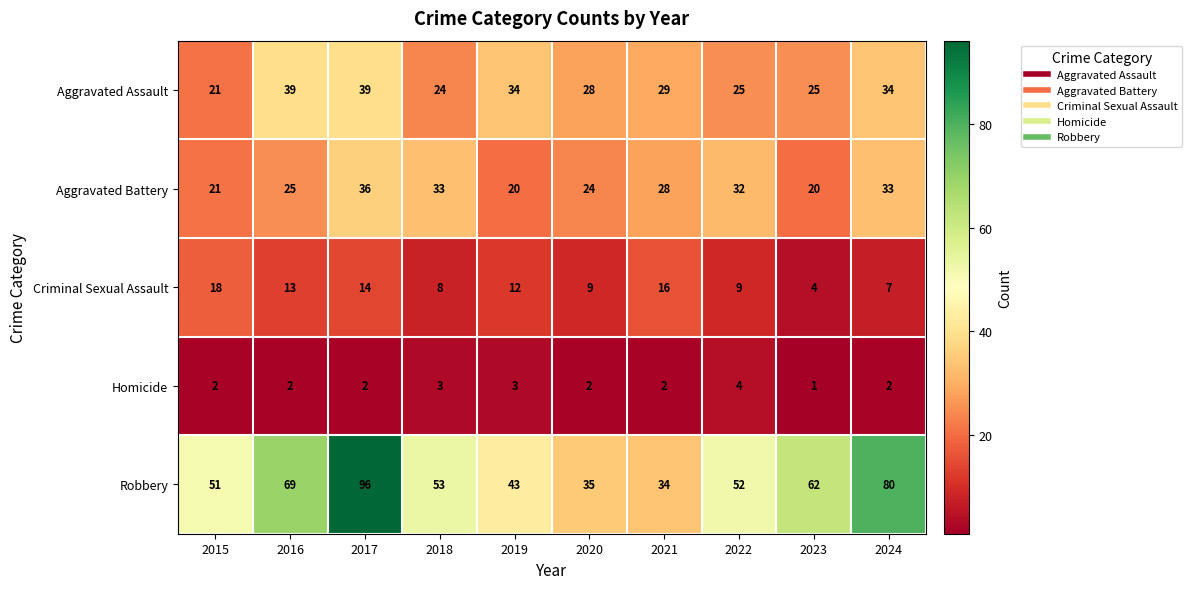

What is the maximum value shown in the chart?

96